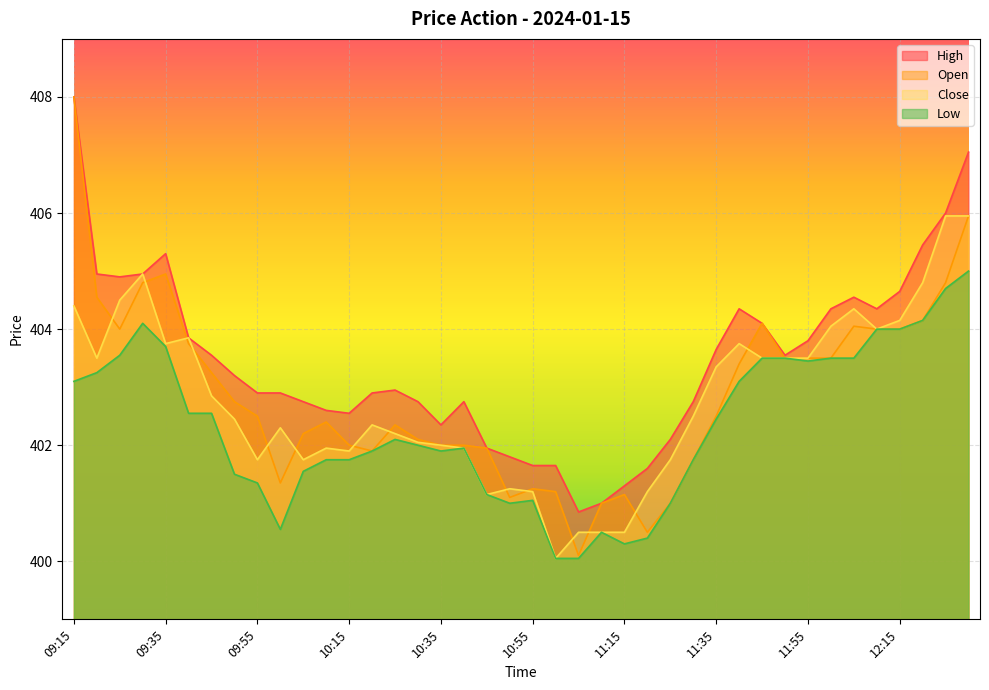

What is the difference between the second highest and minimum values in the Low series?

4.6